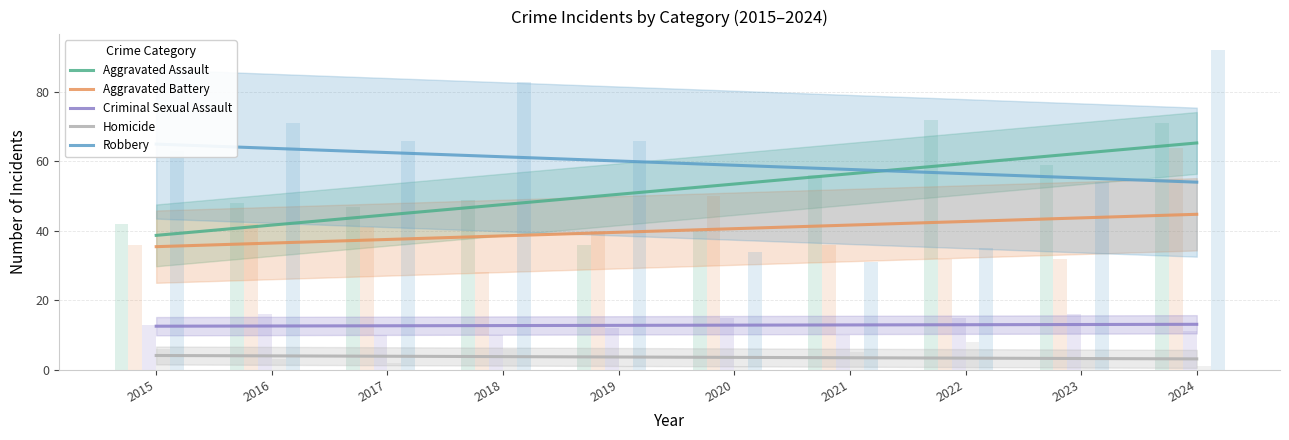

What is the difference between the maximum and second lowest values in the Homicide series?

0.9